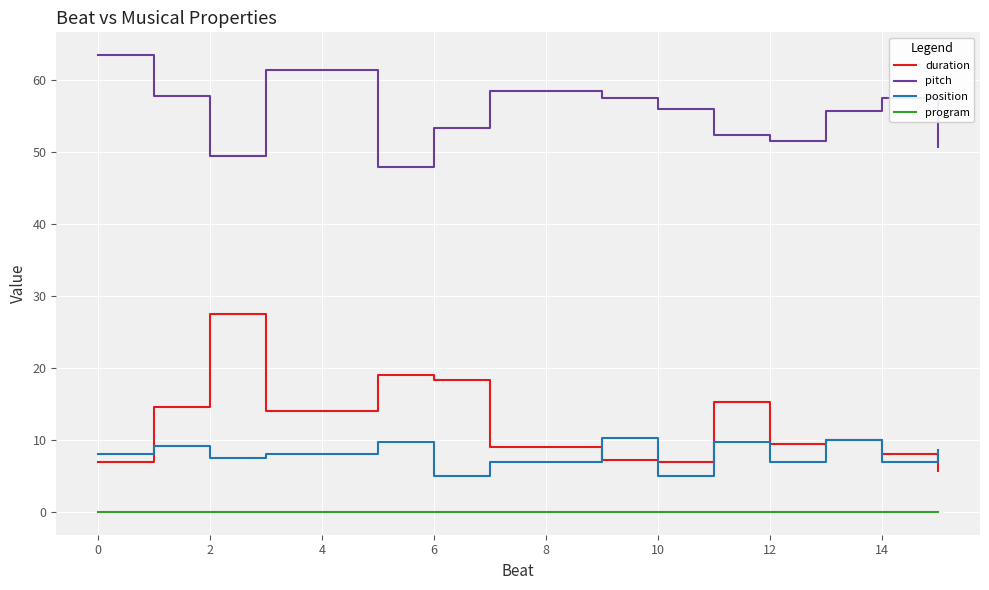

What are all the series names shown in the legend?

duration, pitch, position, program